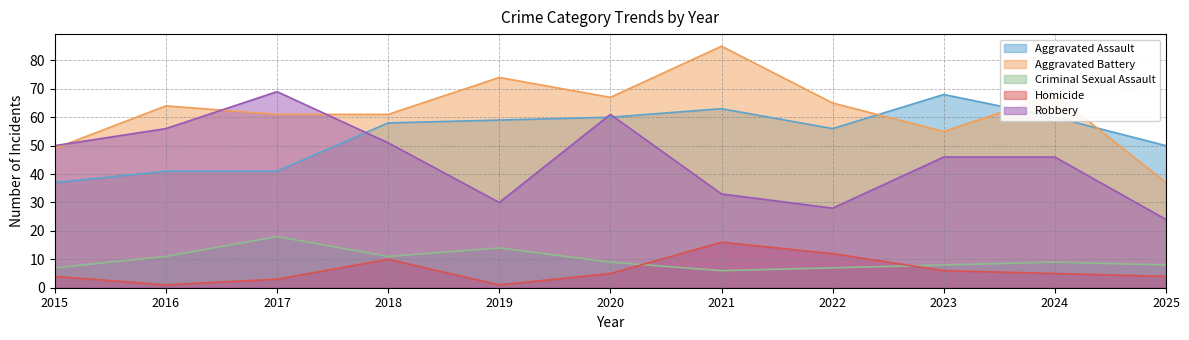

What is the value of the Aggravated Assault point at the 2nd from the left?

41